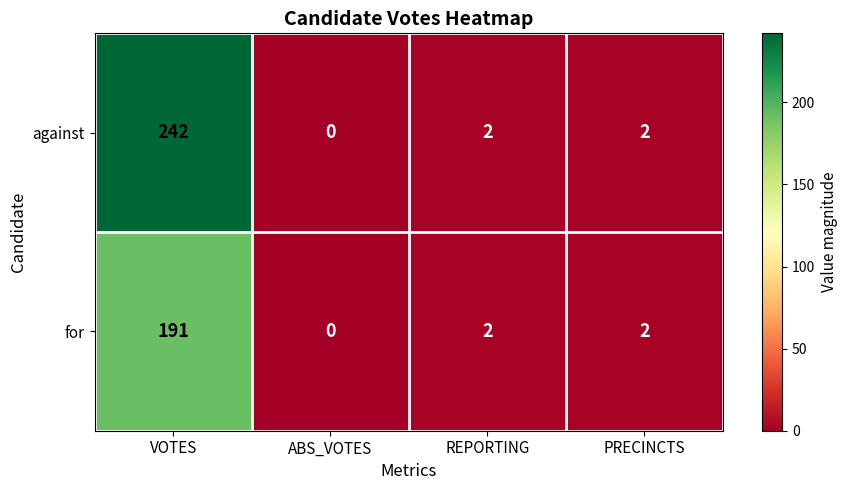

Where does the against series first go above 2?

VOTES